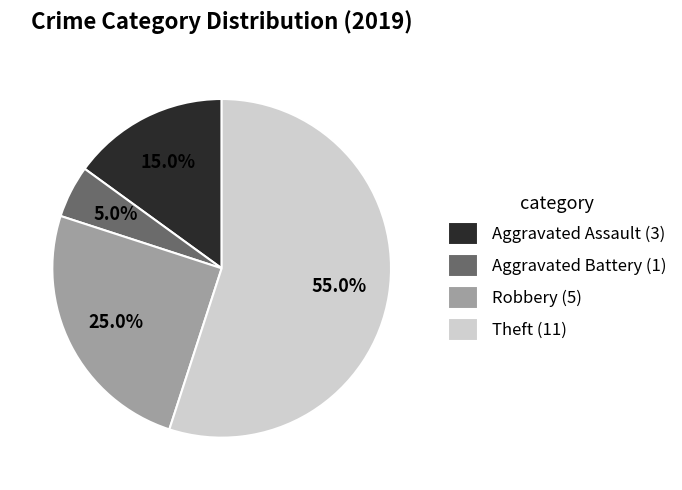

Is the sum of Aggravated Assault and Theft greater than half?

Yes